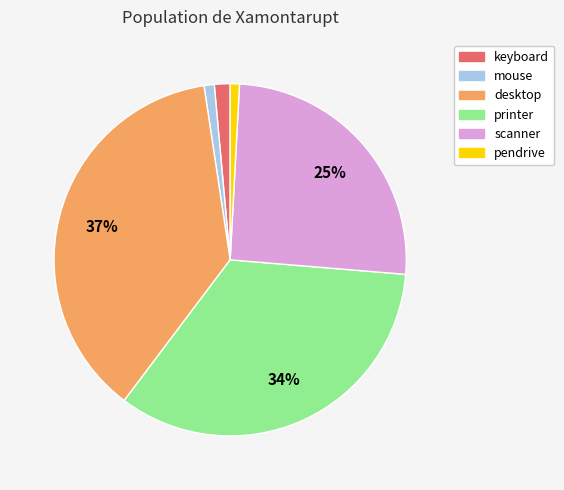

What percentage is the pendrive slice, to the nearest percent?

1%